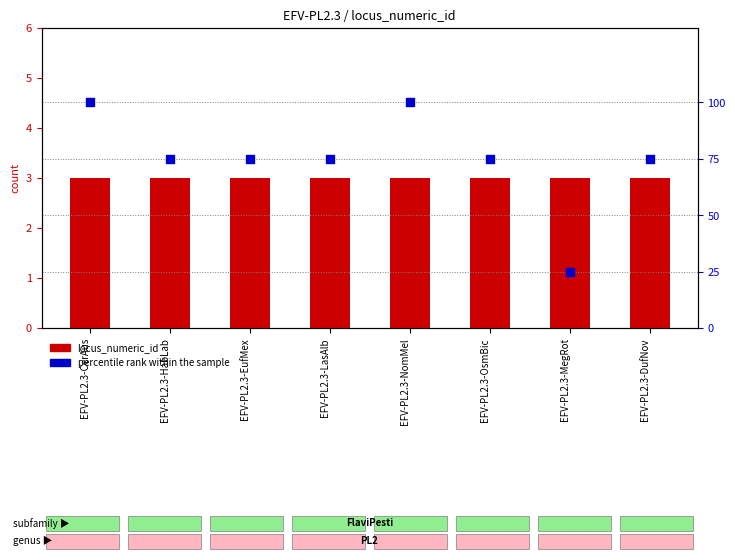

At how many categories does at least one series exceed 49?

7